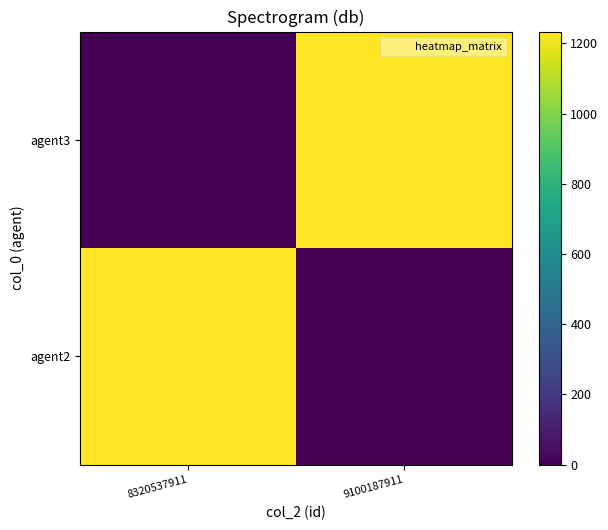

Reading right to left, list all the values displayed in this chart.

agent2: 9100187911=0	8320537911=1234
agent3: 9100187911=1234	8320537911=0